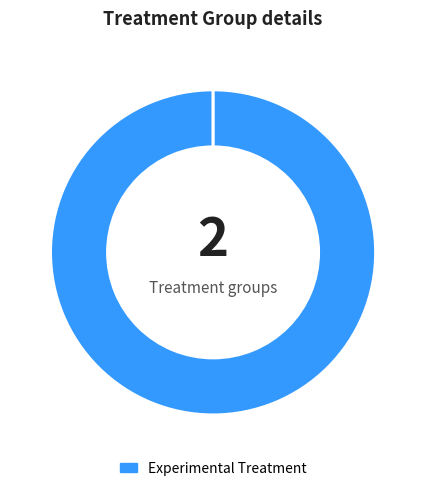

Count the number of slices in the pie.

3